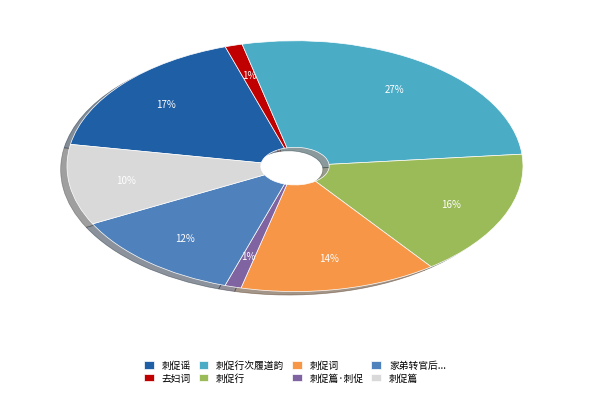

Is it true that 刺促谣 is 17% of the pie?

True